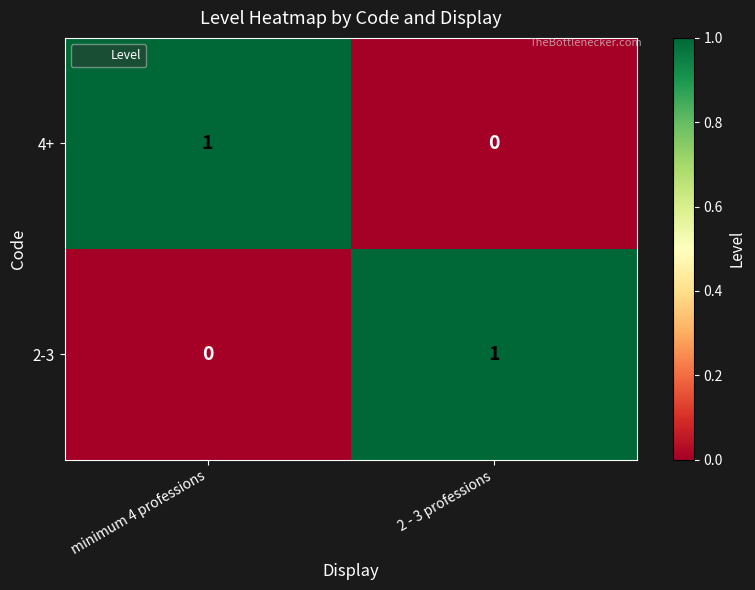

Reading left to right, what are all the values shown in this chart?

4+: minimum 4 professions=1	2 - 3 professions=0
2-3: minimum 4 professions=0	2 - 3 professions=1